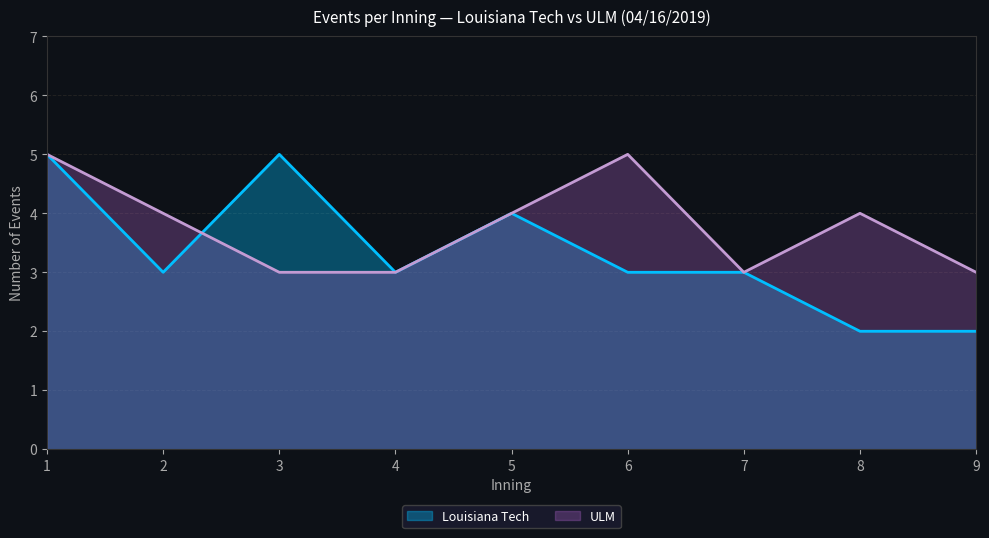

True or false: Louisiana Tech and ULM intersect in this chart.

True